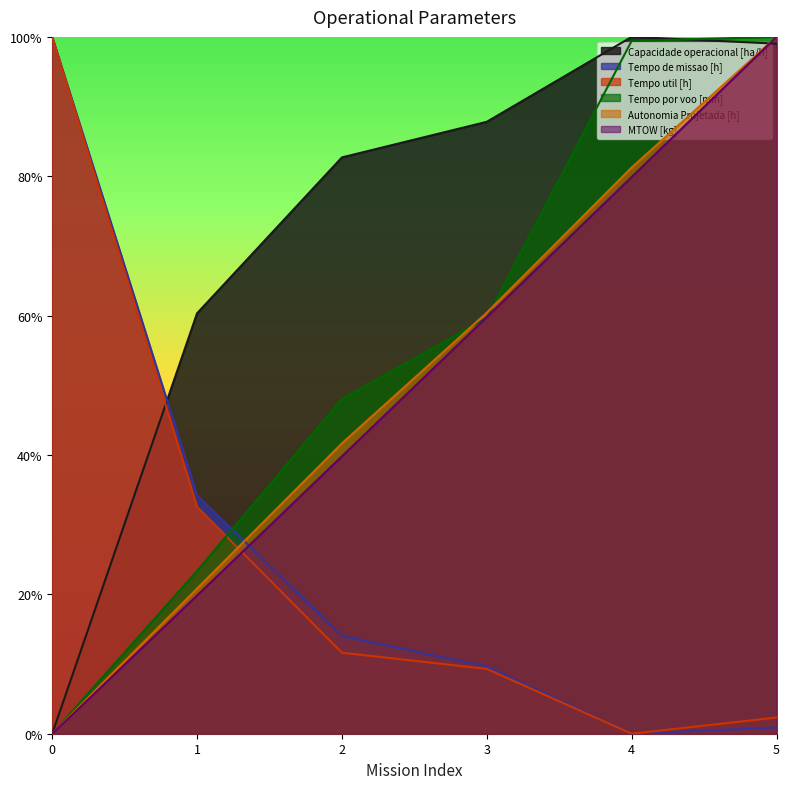

The value of MTOW [kg] at 3 is 0.3. True or false?

False